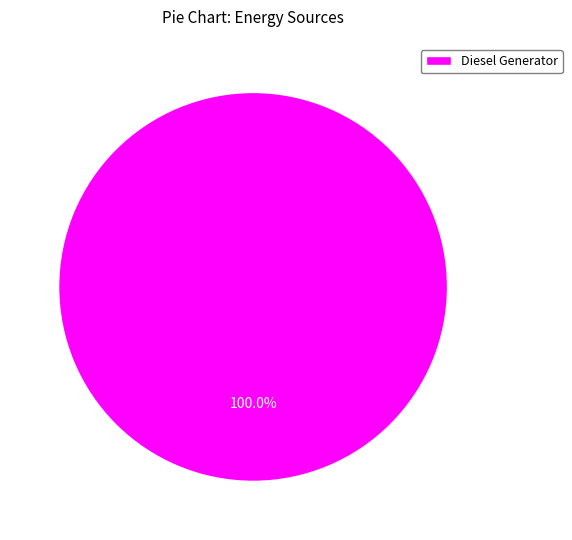

Rank the categories by value from lowest to highest.

Diesel Generator